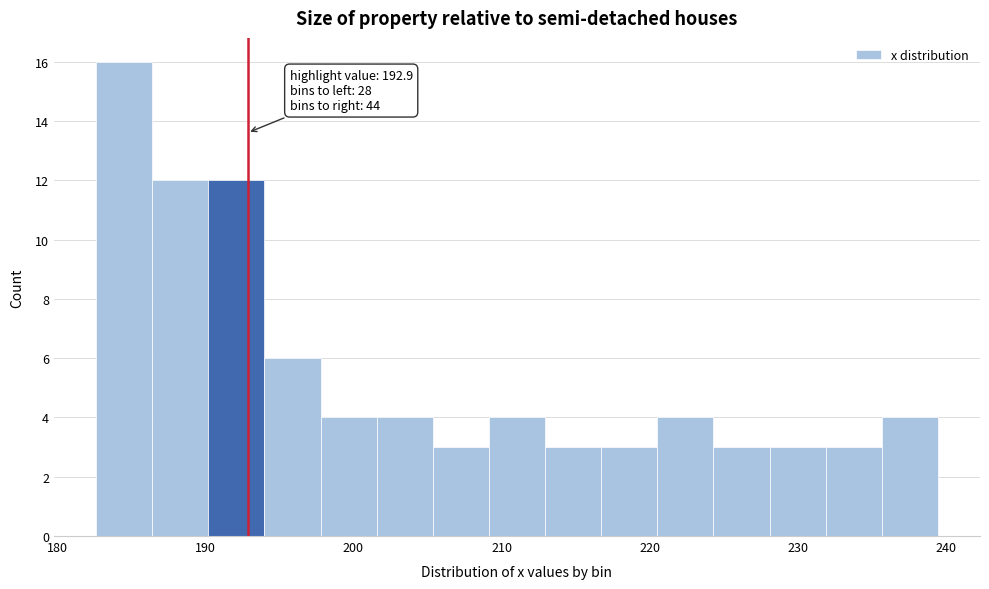

Read against the x-axis, roughly where is the centre of the tallest bar?

185